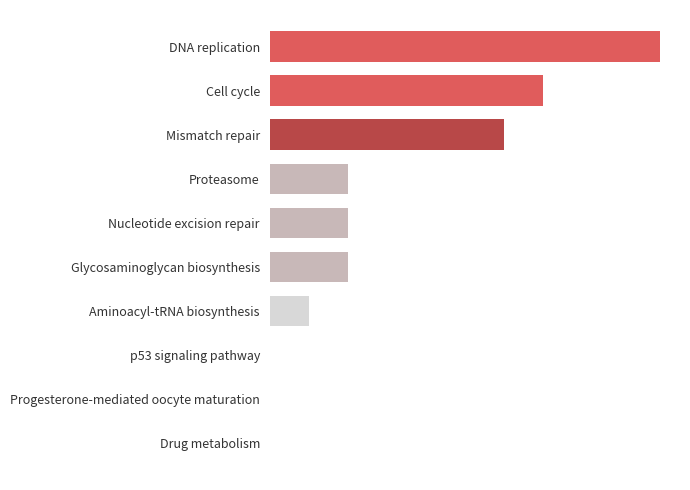

Are the bars horizontal?

Yes